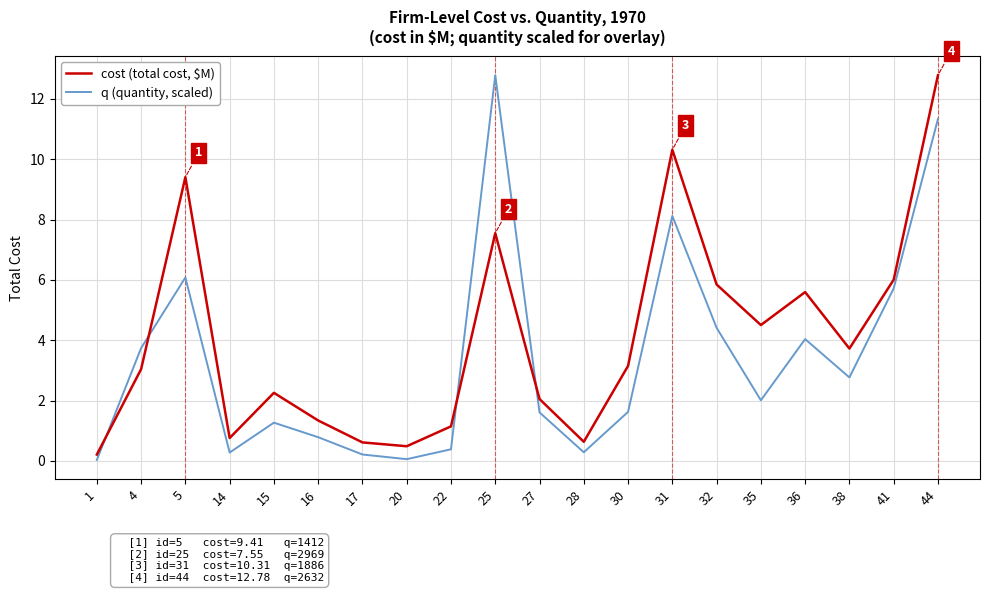

What is the spread (max minus min) of values at 32?

1.4